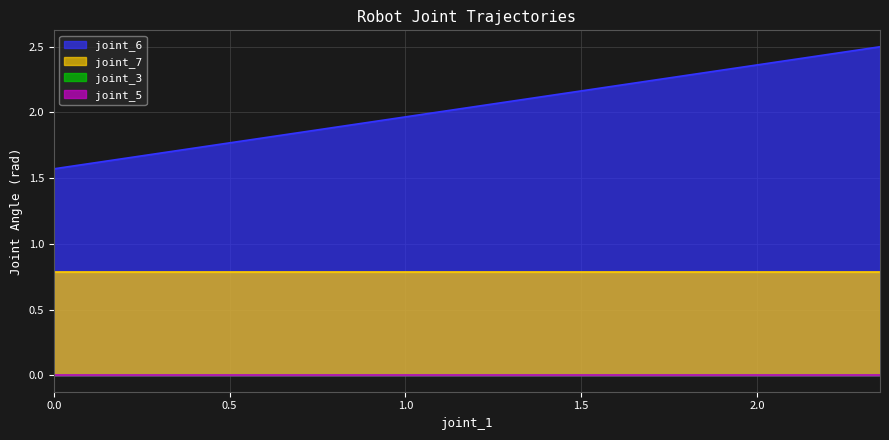

True or false: joint_6 has more than 2 points higher than both neighbors.

False